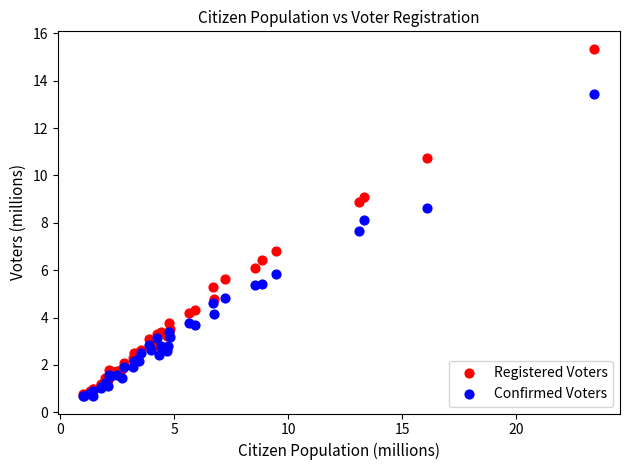

Which series reaches the maximum Y coordinate?

Registered Voters